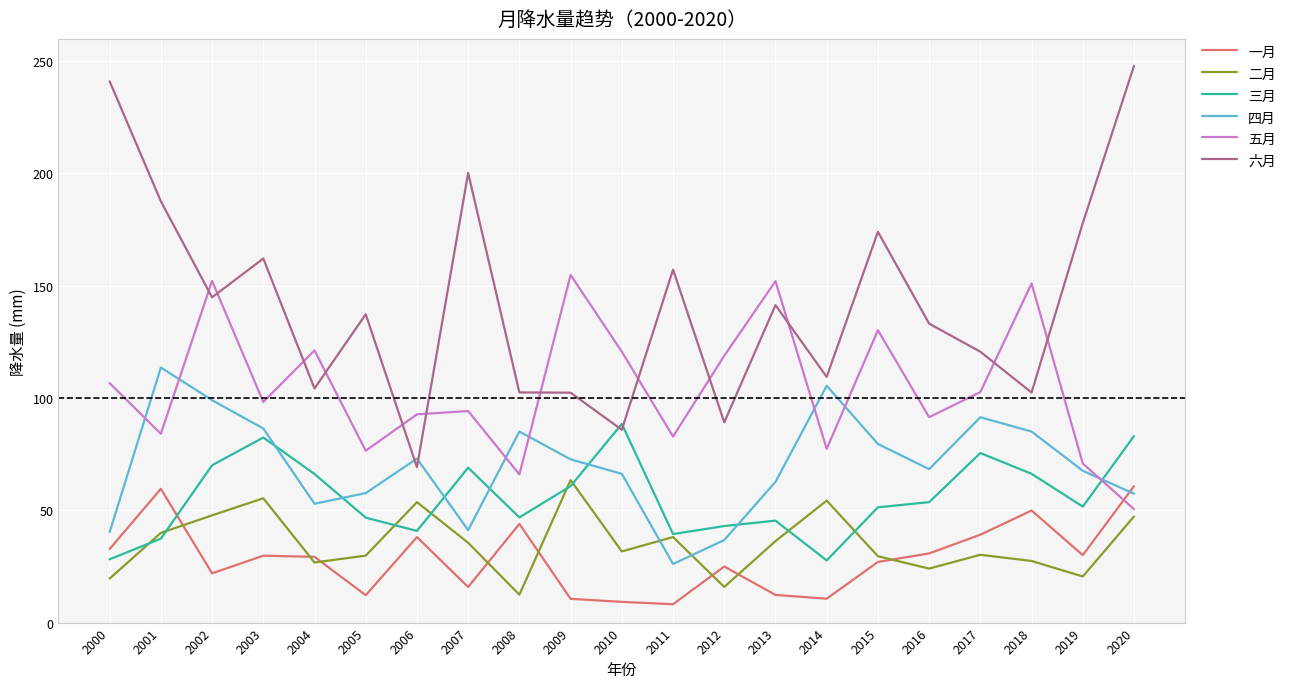

Which series ends up on top after the final intersection of 四月 and 五月?

四月